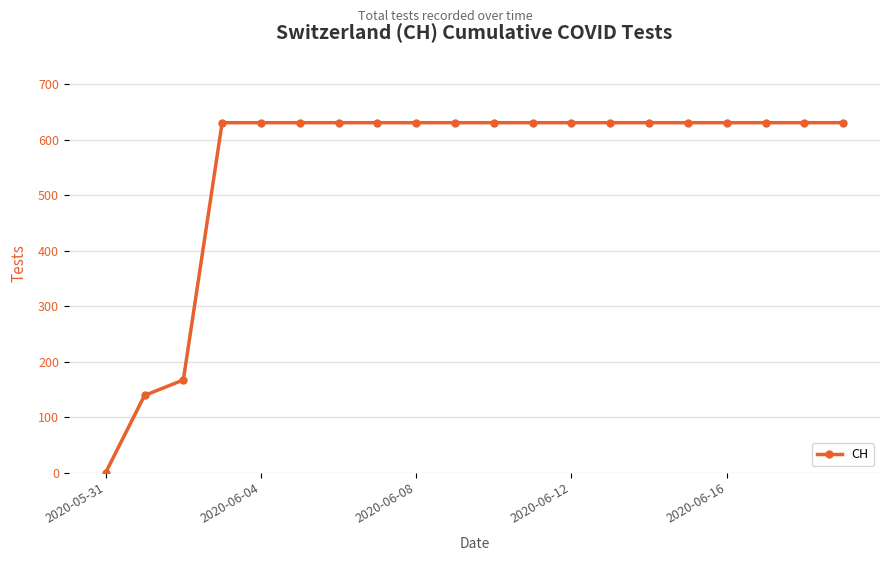

What is the maximum value shown in the chart?

631